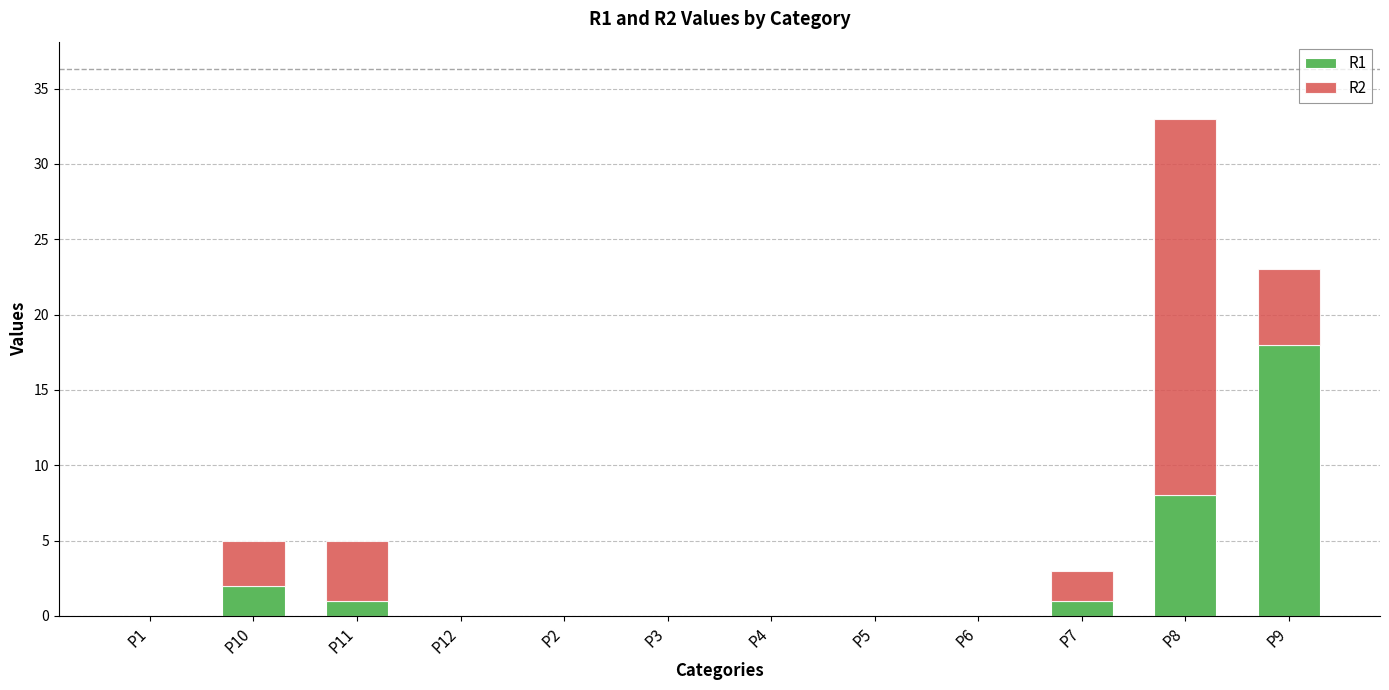

At which label does R1 reach its peak?

P9